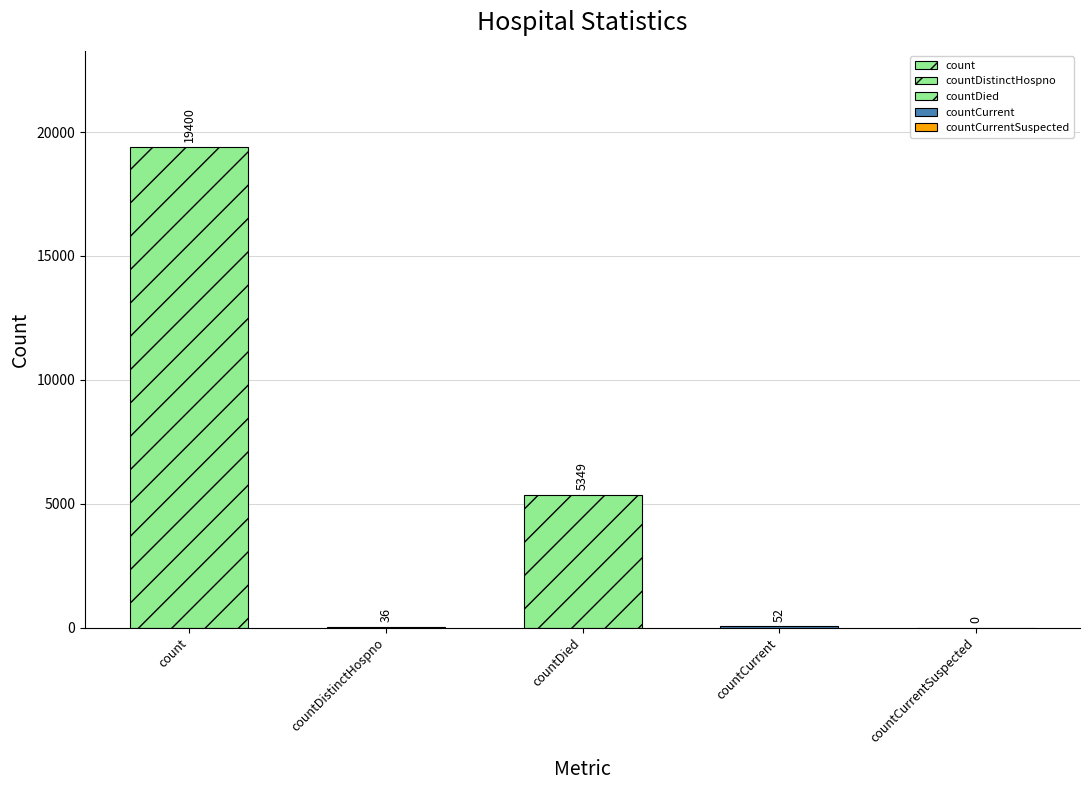

How many data points are less than 52?

2